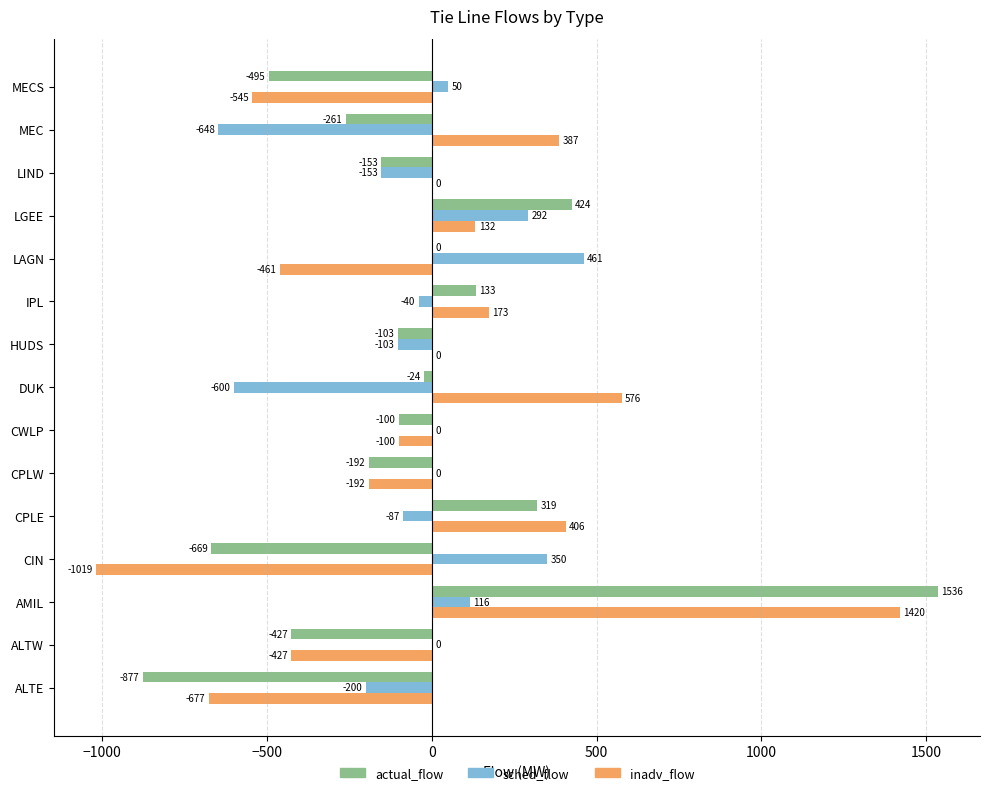

True or false: inadv_flow has a value of 576 at DUK.

True